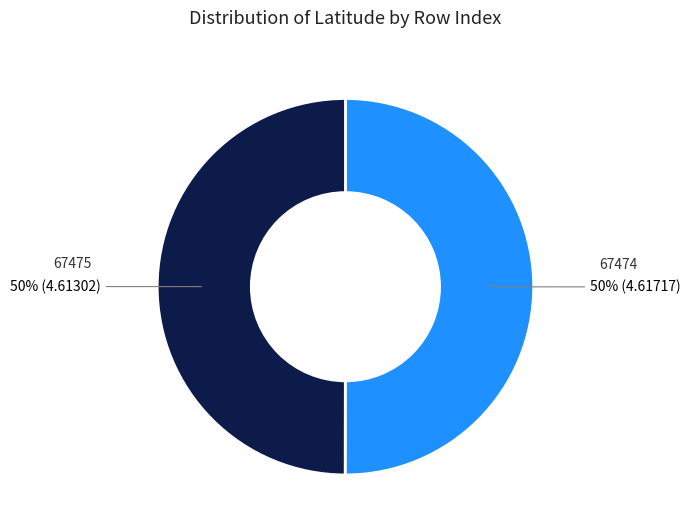

Is it true that 67475 is 61% of the pie?

False